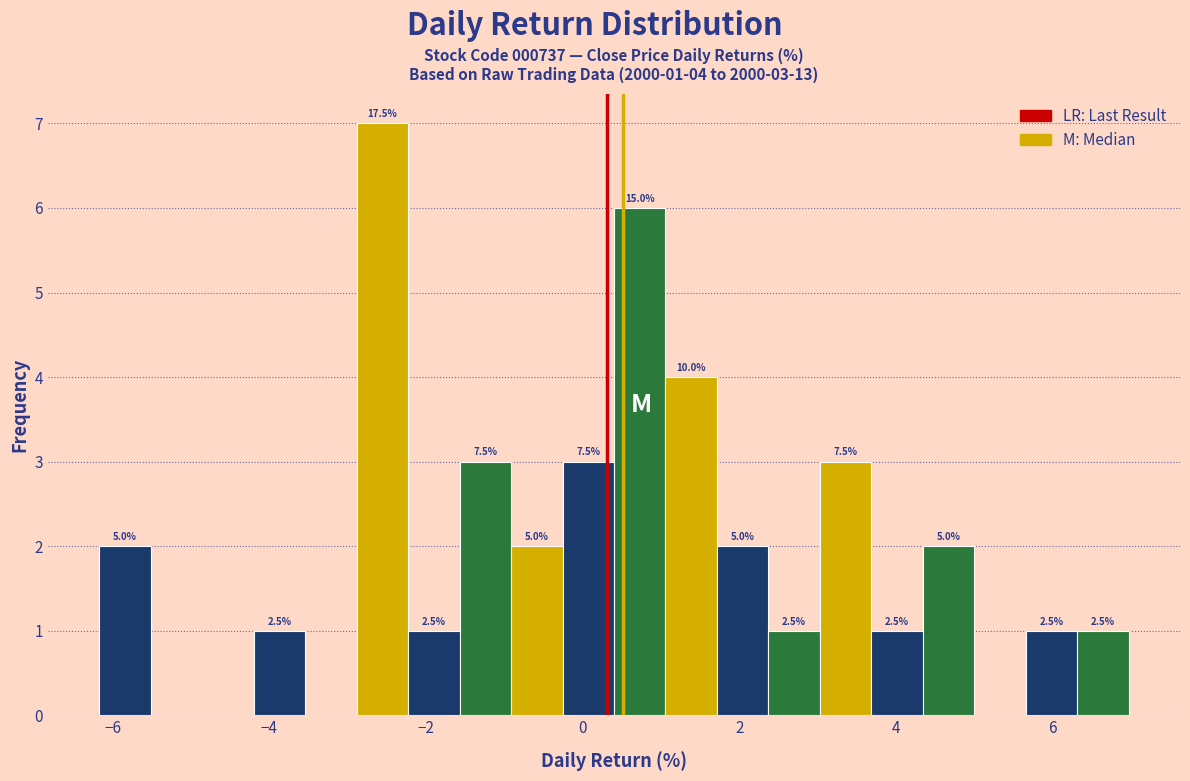

Around what value on the x-axis is the tallest bar? Give the approximate position of its centre, as read against the axis.

-2.6